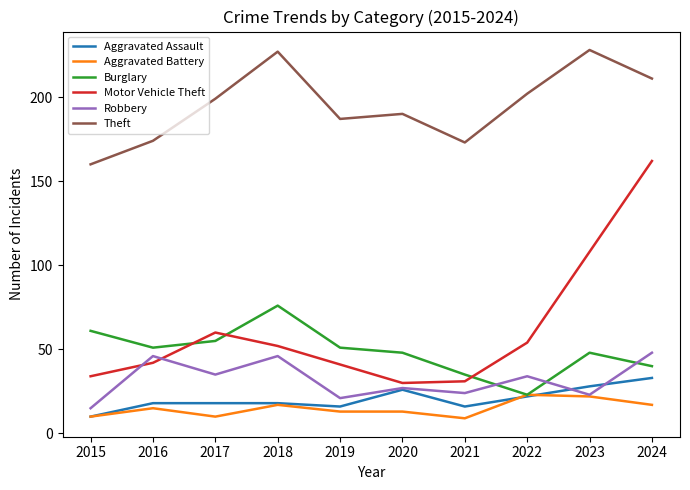

Which series has the largest total across all categories?

Theft